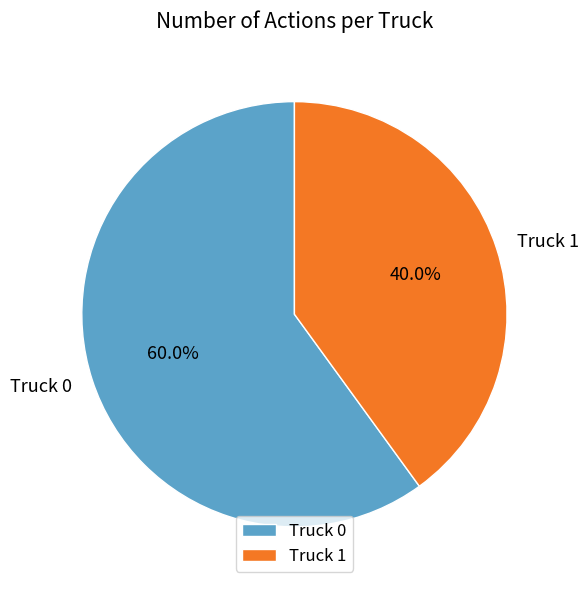

Is it true that Truck 1 is 53% of the pie?

False